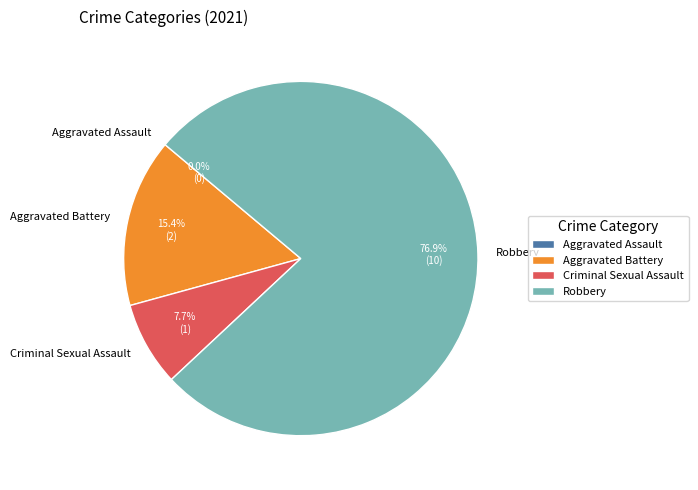

What is the ratio of the value at Criminal Sexual Assault to the value at Robbery?

0.1